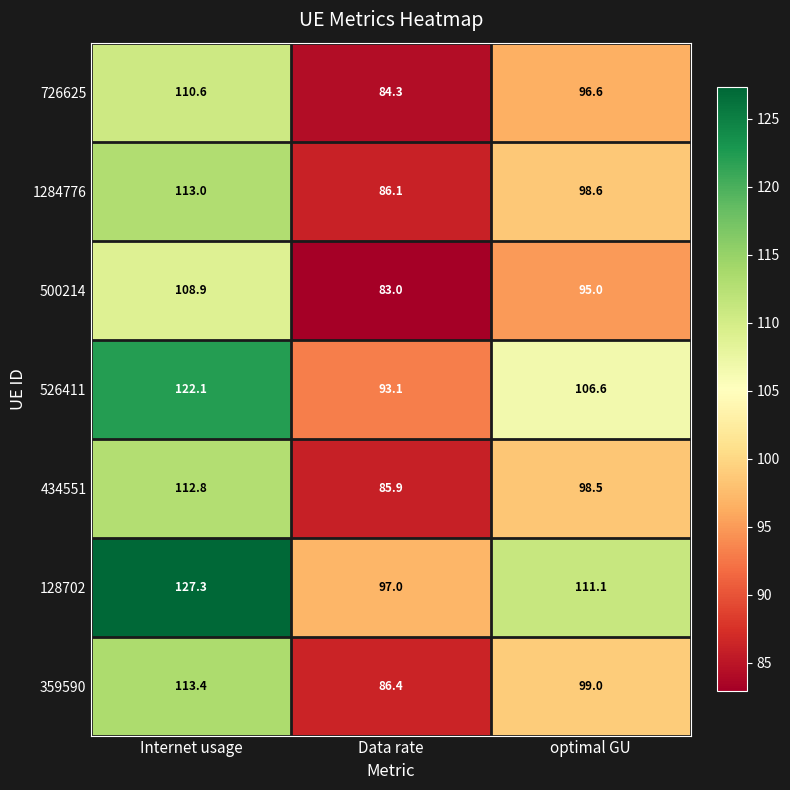

Reading left to right, what are all the values shown in this chart?

726625: 110.6	84.3	96.6
1284776: 113.0	86.1	98.6
500214: 108.9	83.0	95.0
526411: 122.1	93.1	106.6
434551: 112.8	85.9	98.5
128702: 127.3	97.0	111.1
359590: 113.4	86.4	99.0